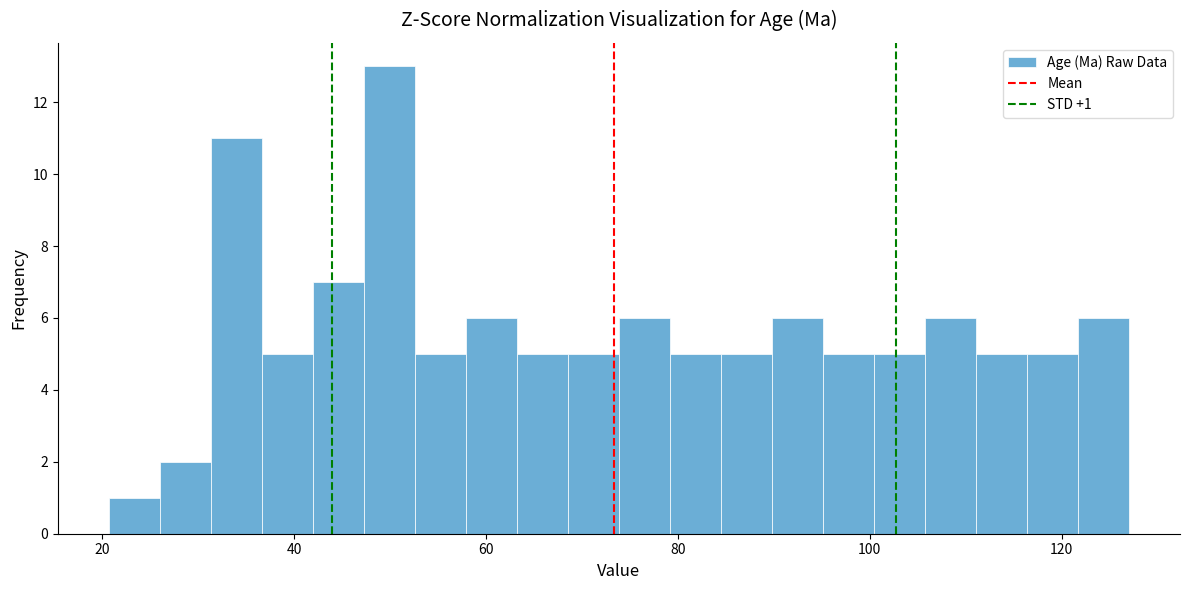

Around what value on the x-axis is the tallest bar? Give the approximate position of its centre, as read against the axis.

50